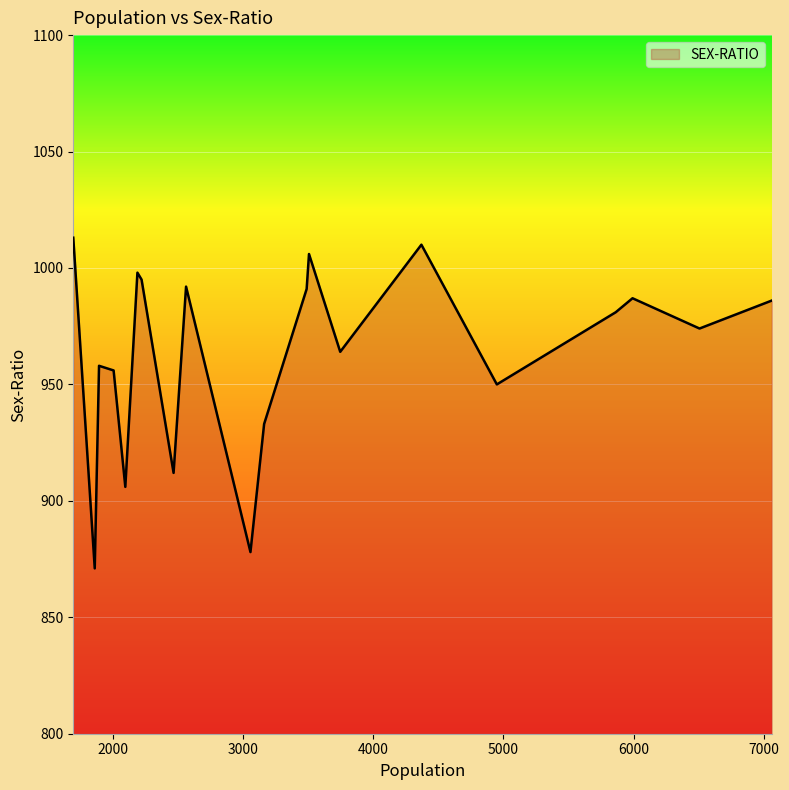

What is the difference between the maximum and minimum values?

142